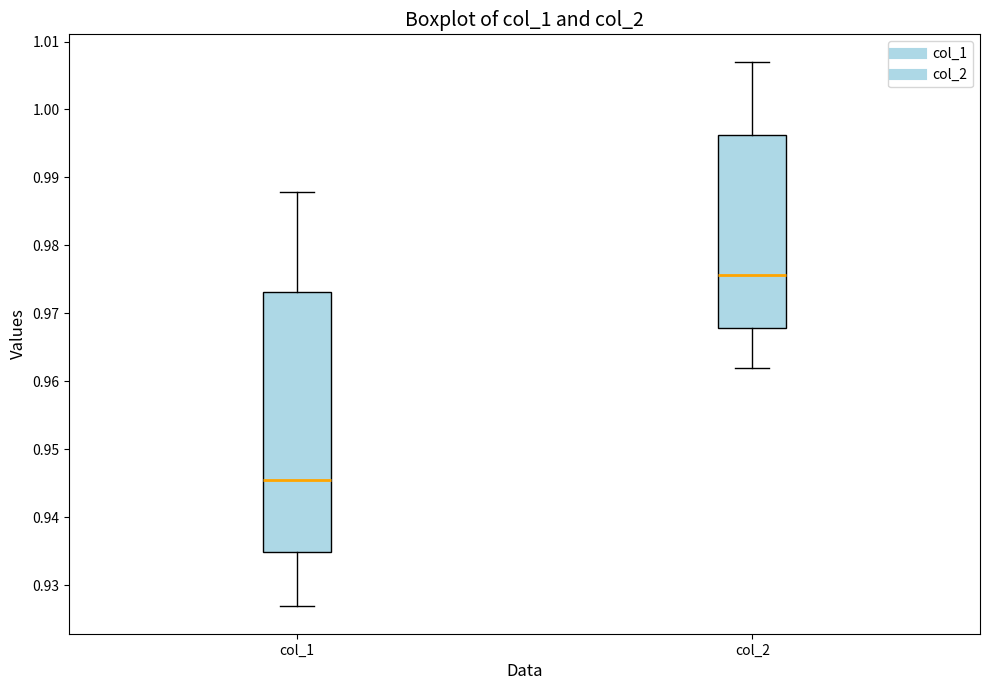

Which box has the highest median line?

col_2